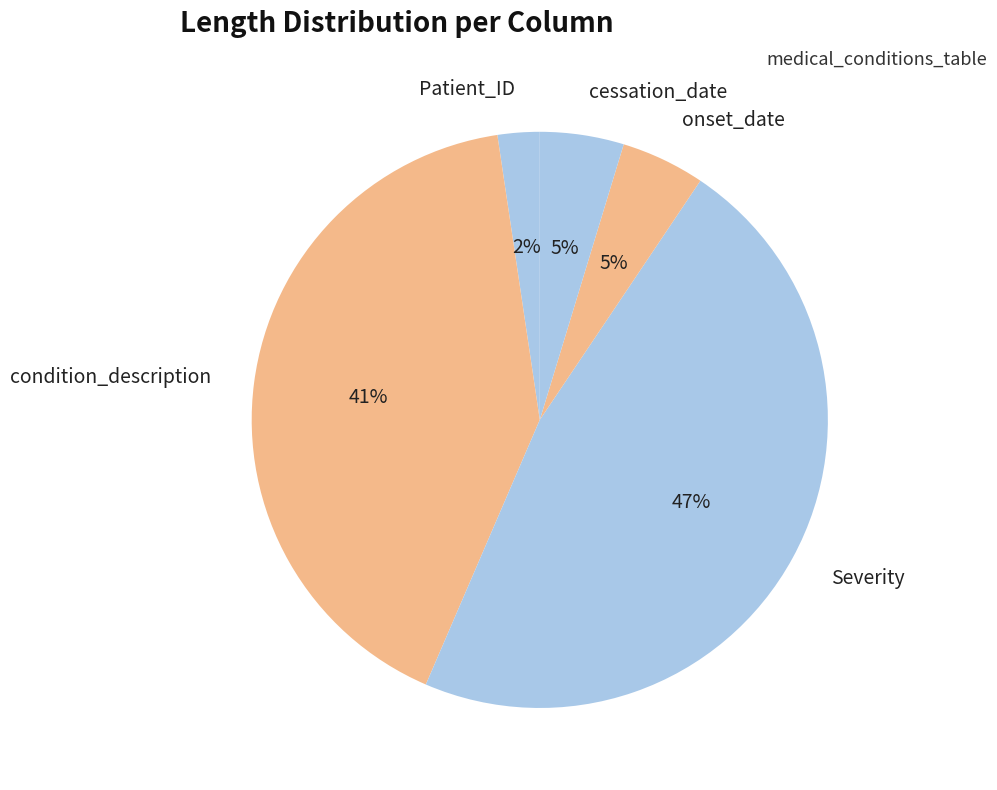

To the nearest percent, what is the difference between the largest and smallest slice percentages?

45%